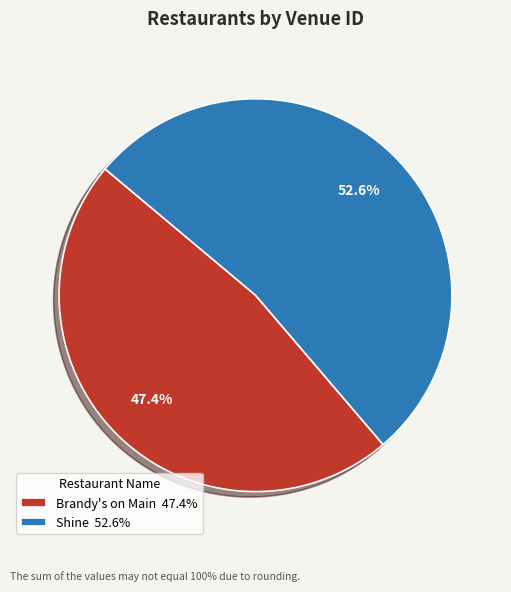

Approximately how many times larger is the value at Shine 52.6% compared to Brandy's on Main 47.4%?

1.1